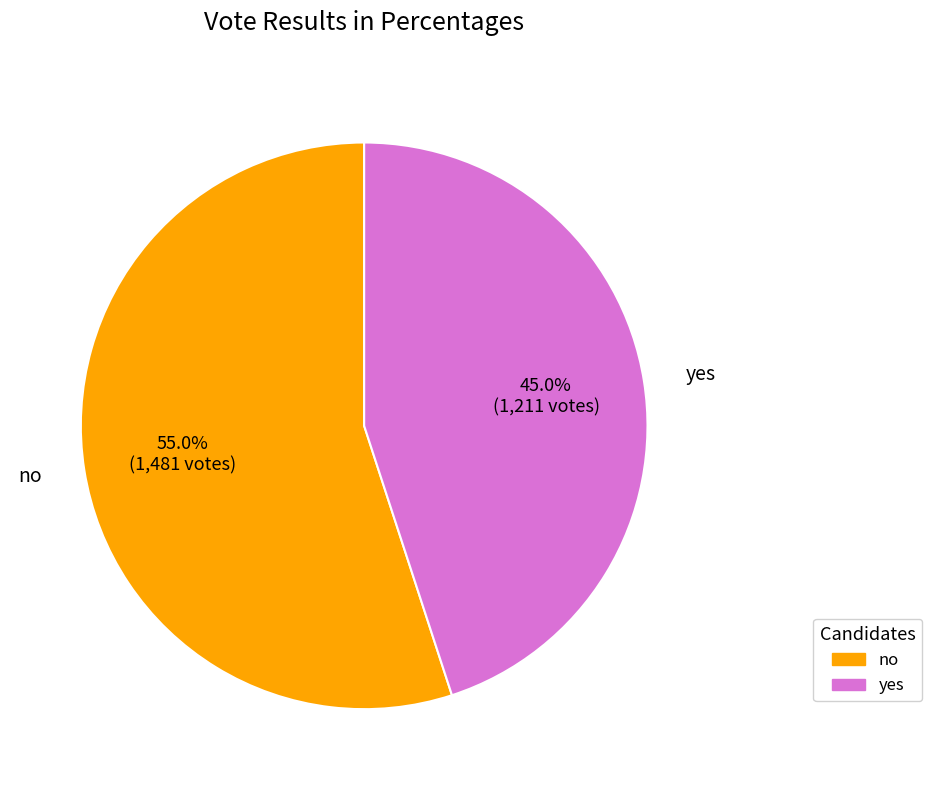

Which has a higher value, yes or no?

no